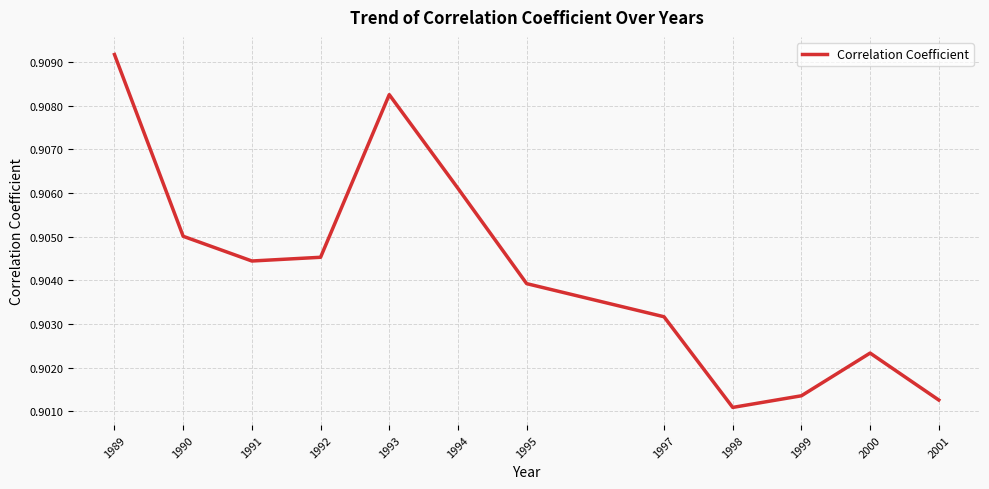

True or false: the data shows 0.2 at 1993.

False